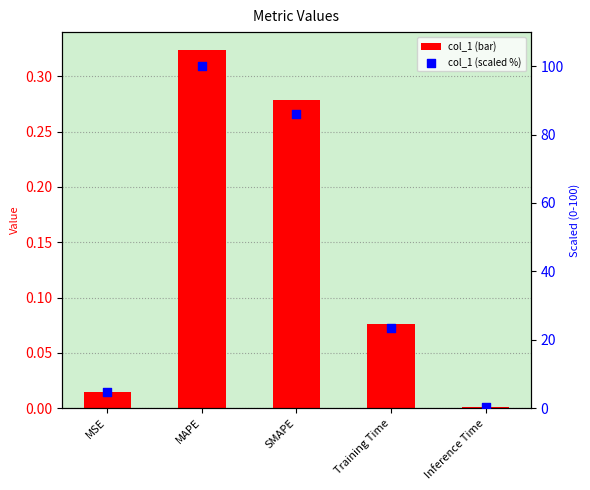

Which series has the largest total across all categories?

col_1 (scaled %)